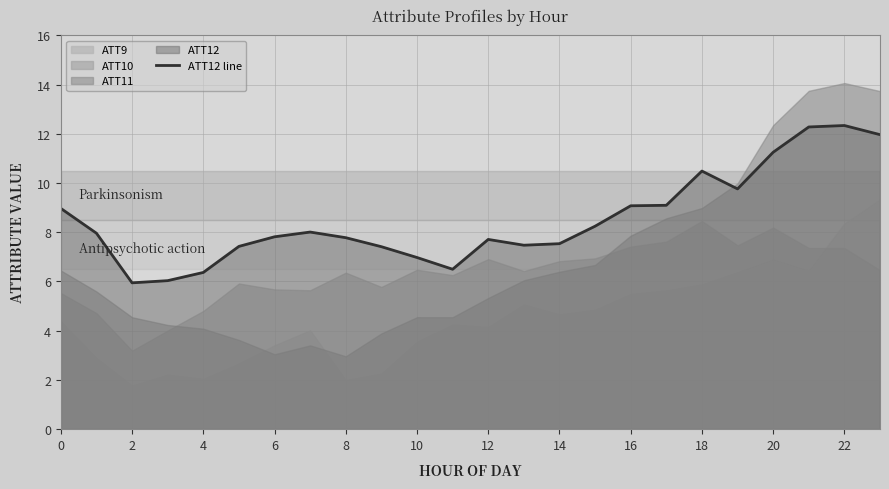

What is the sum of all values?

204.4